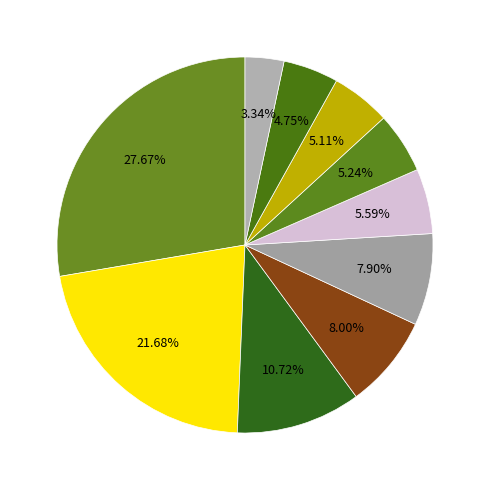

Count the number of slices in the pie.

10